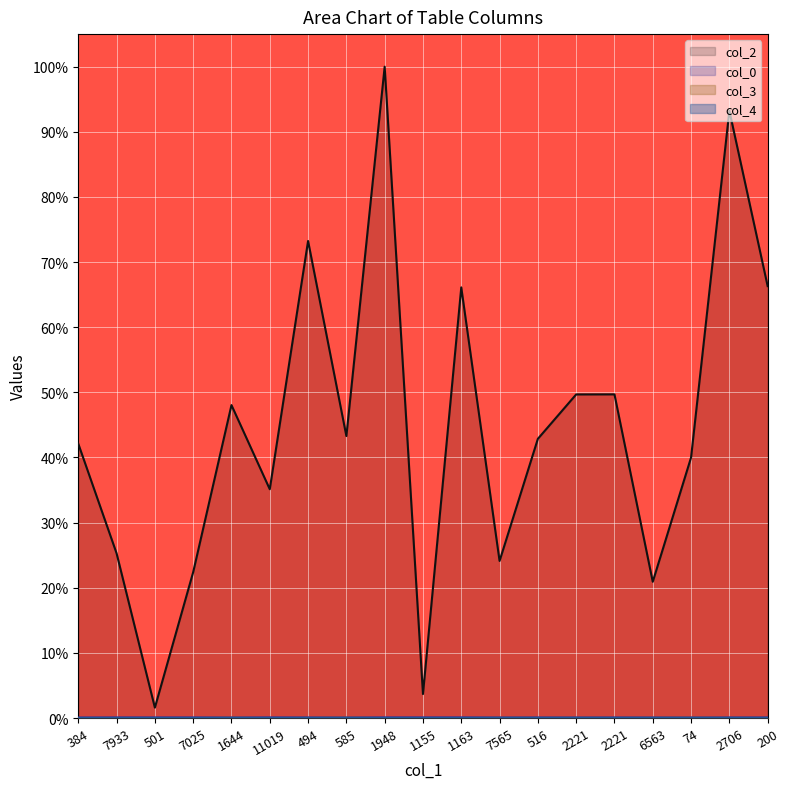

Count the col_4 values in the range 0 to 1.

19